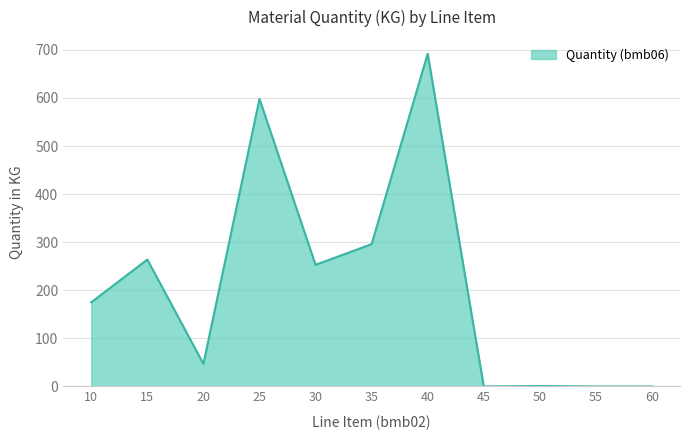

Where is the first local minimum?

20